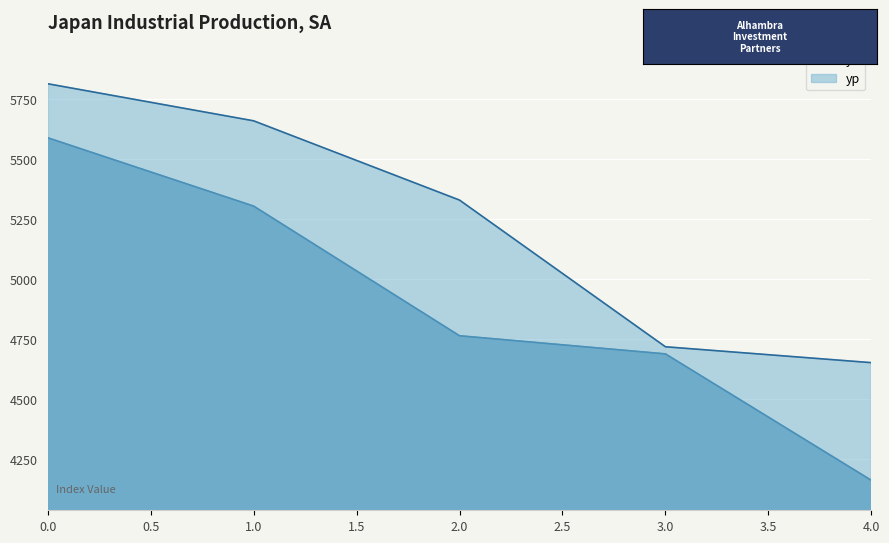

True or false: yp and y intersect in this chart.

False